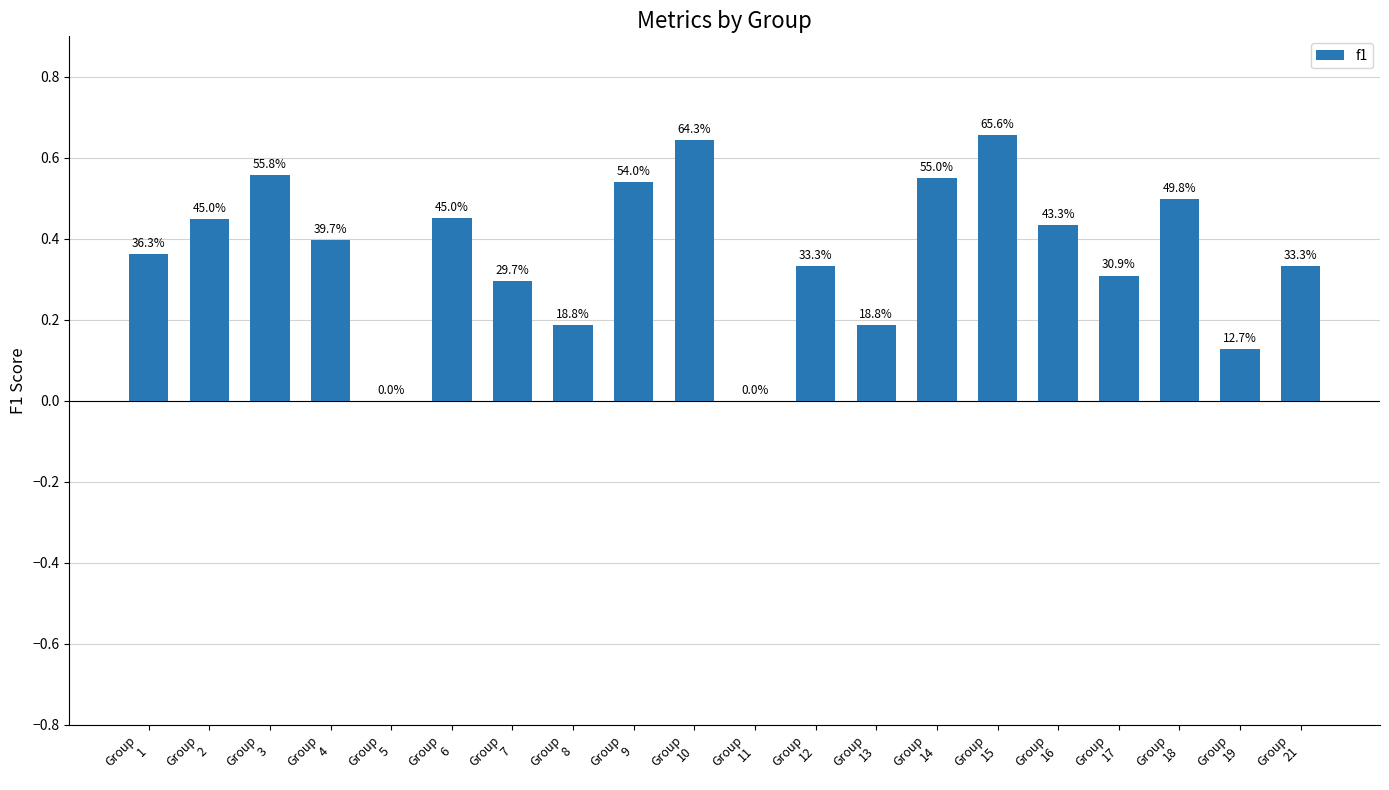

Reading right to left, list all the values displayed in this chart.

Group
21=0.3	Group
19=0.1	Group
18=0.5	Group
17=0.3	Group
16=0.4	Group
15=0.7	Group
14=0.6	Group
13=0.2	Group
12=0.3	Group
11=0.0	Group
10=0.6	Group
9=0.5	Group
8=0.2	Group
7=0.3	Group
6=0.5	Group
5=0.0	Group
4=0.4	Group
3=0.6	Group
2=0.5	Group
1=0.4